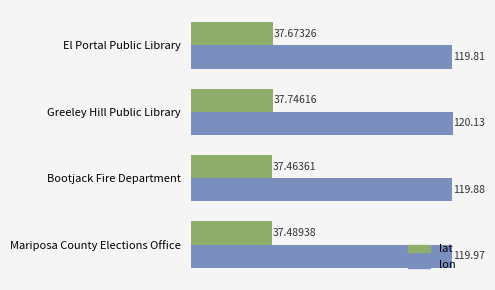

Which series has the widest spread of values?

lon